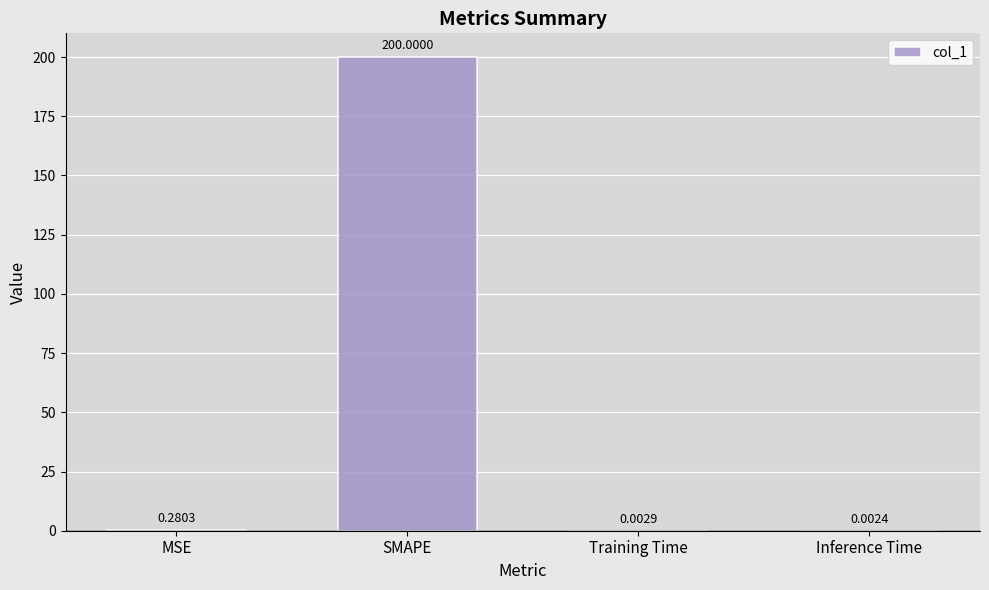

Which has a higher value, Training Time or SMAPE?

SMAPE